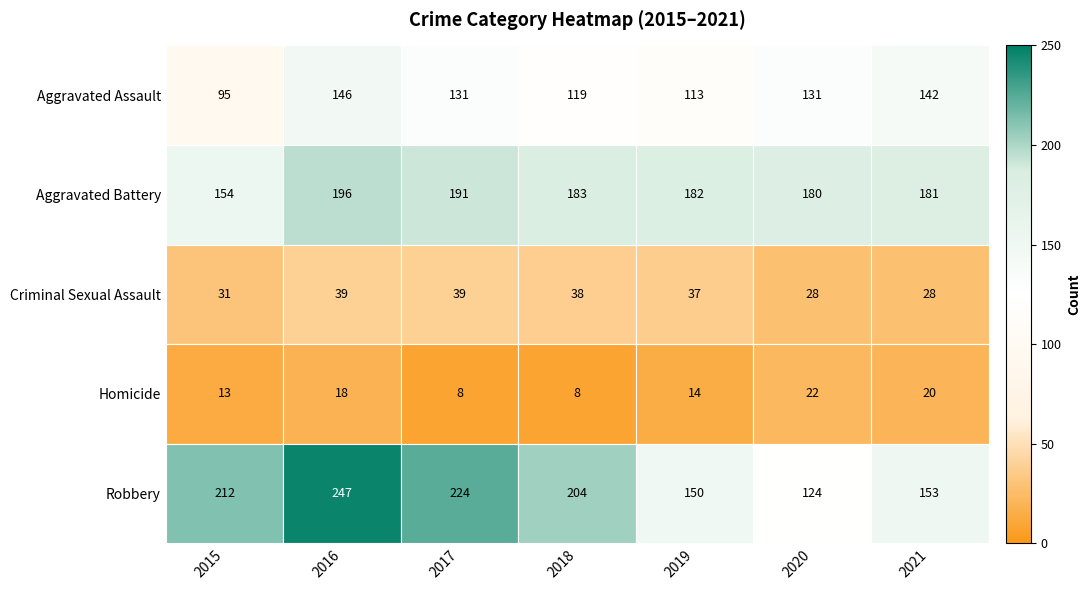

Which label corresponds to the largest value in the chart?

2016